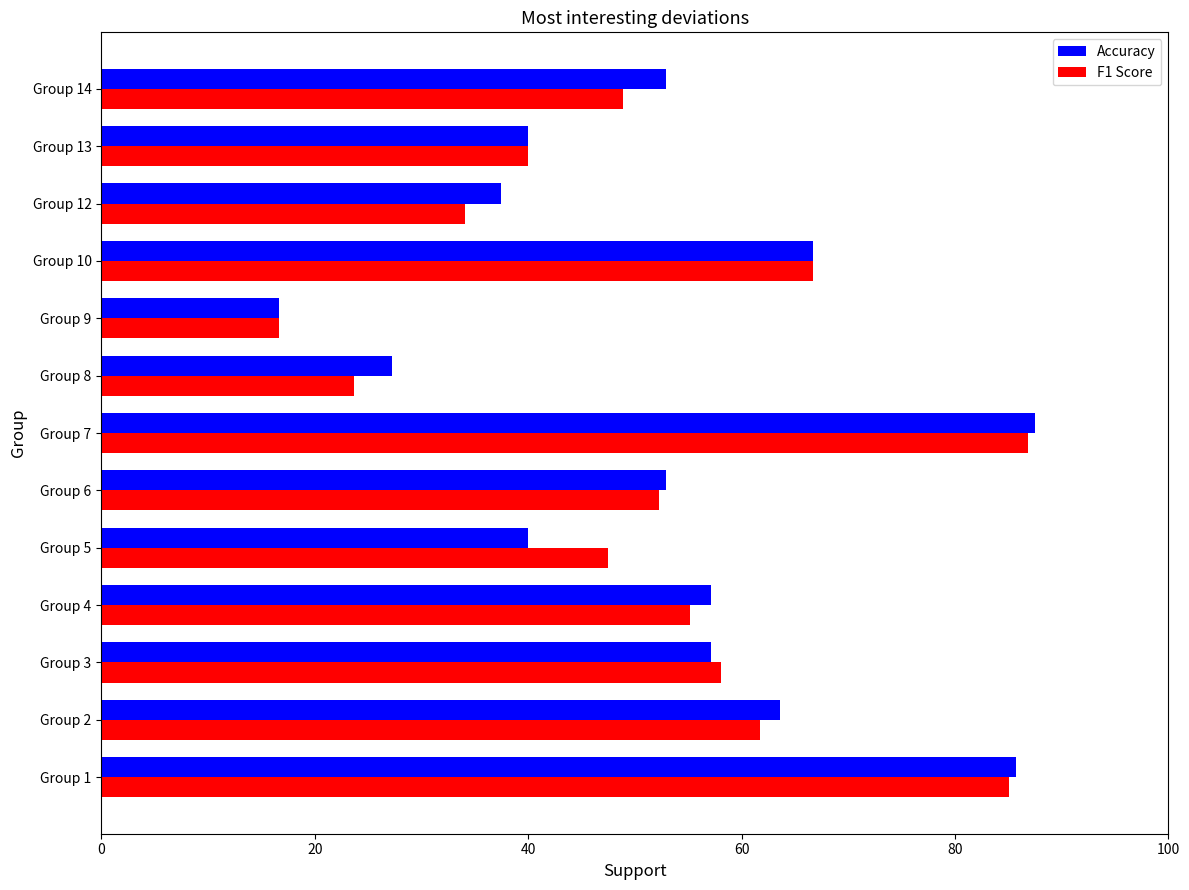

Where is F1 Score nearest to the value 51?

Group 6